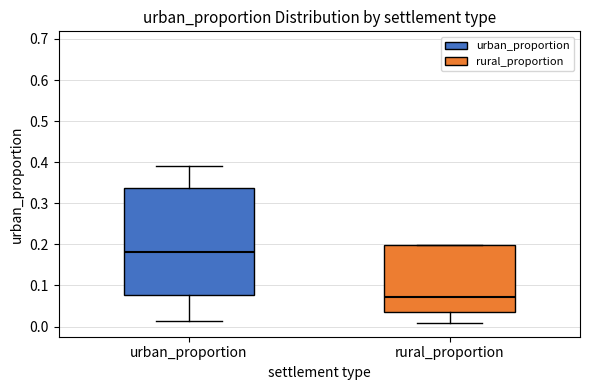

Where does the lower whisker of the box for urban_proportion end on the y-axis? The values are not printed on the chart, so give them approximately, as read against the axis.

0.01